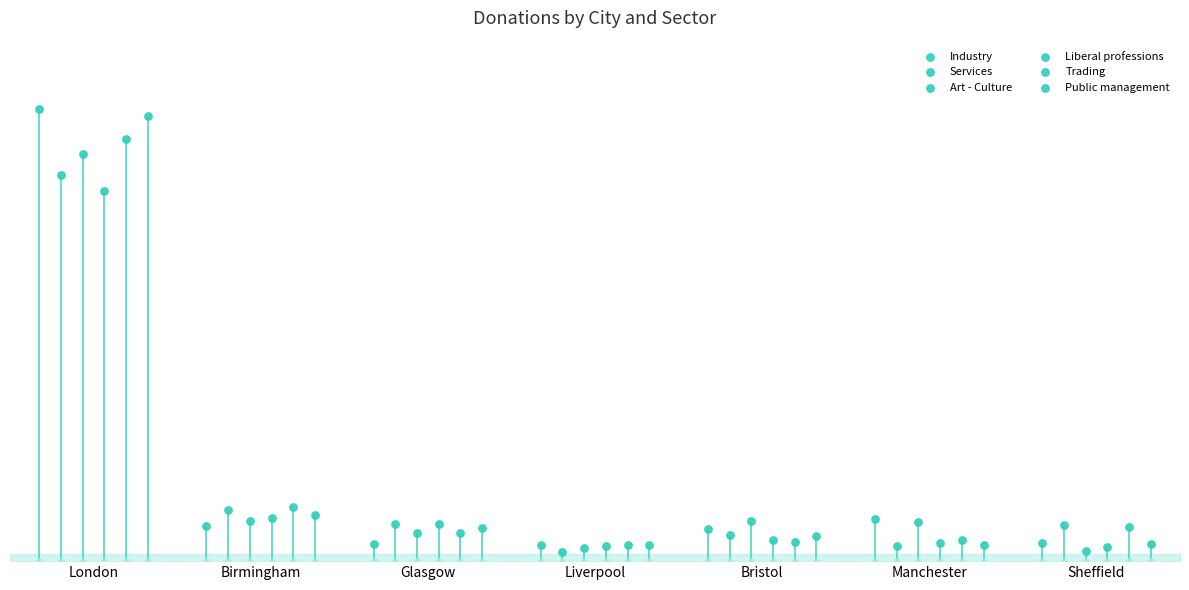

At how many categories does at least one series exceed 152166?

1